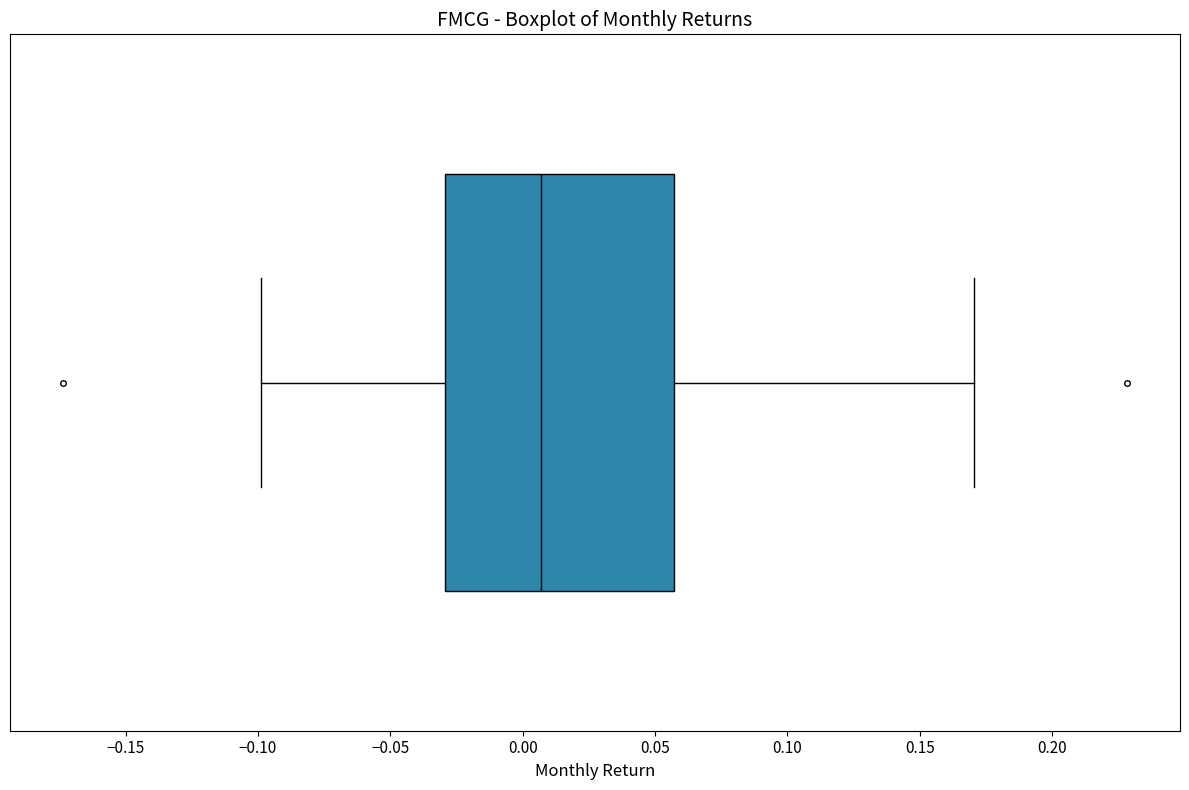

Transcribe this box plot: give where the median line is, the range the box spans, and where the two whiskers end, as read against the x-axis. The values are not printed on the chart, so give them approximately, as read against the axis.

median 0.005, box -0.030 to 0.055, whiskers -0.100 to 0.170